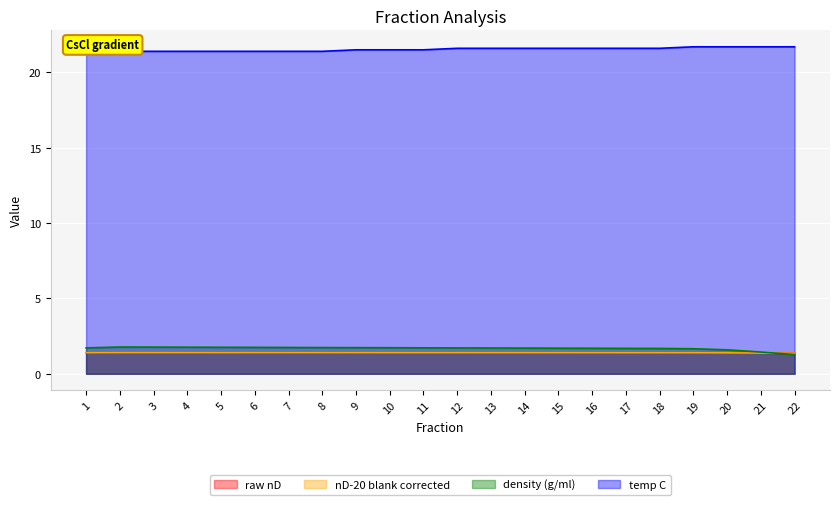

What are all the series names shown in the legend?

raw nD, nD-20 blank corrected, density (g/ml), temp C